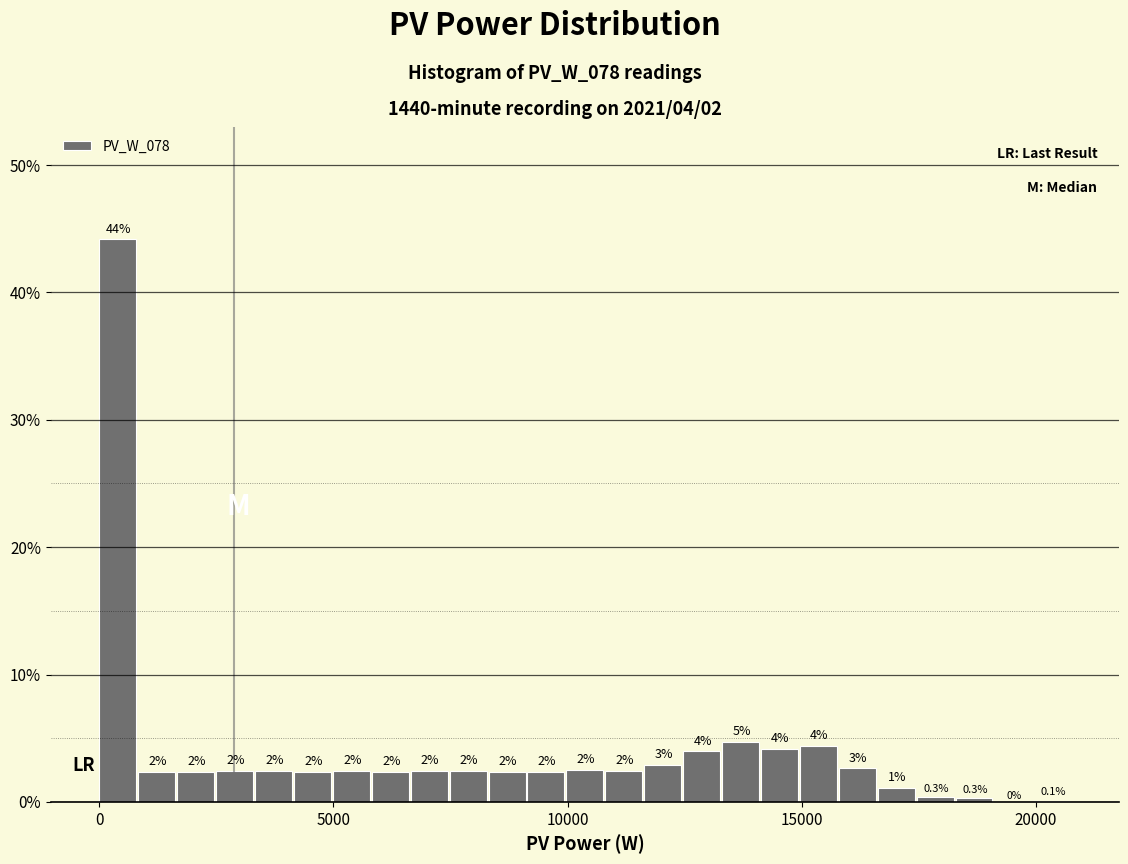

Read against the x-axis, roughly where is the centre of the tallest bar?

500